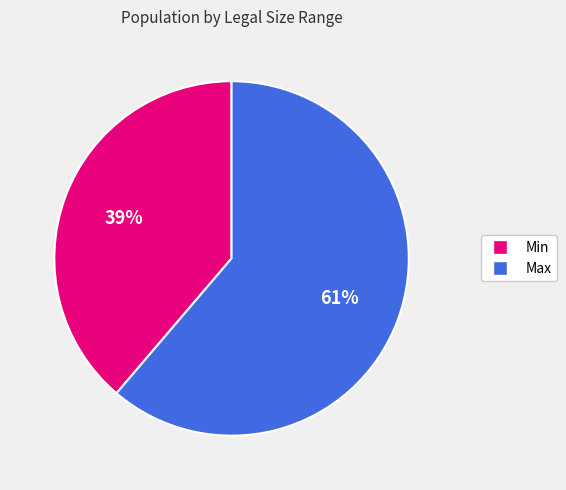

To the nearest percent, what is the difference between the largest and smallest slice percentages?

22%